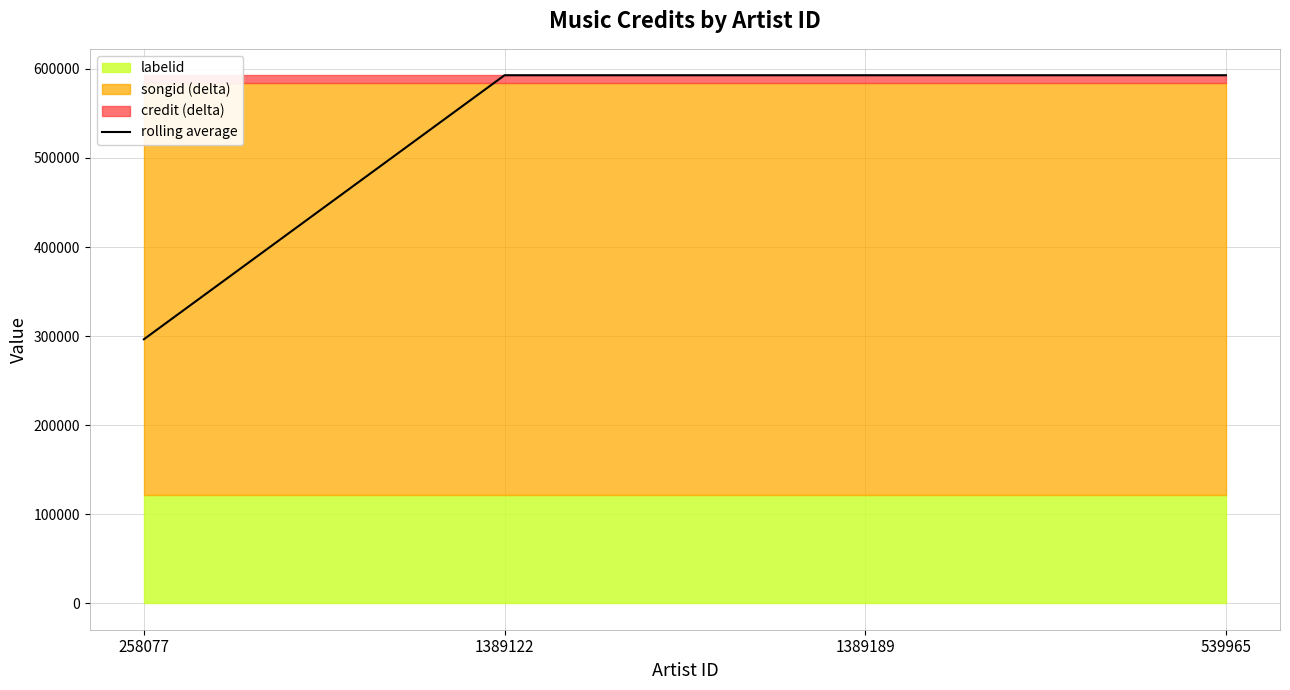

What is the label of the 1st point from the right?

539965